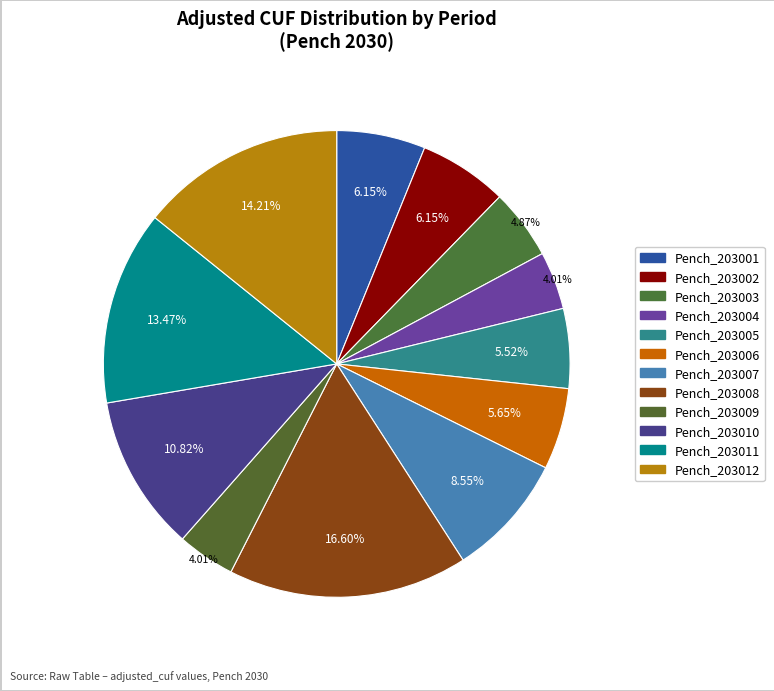

Which category has the smallest portion of the pie?

Pench_203009